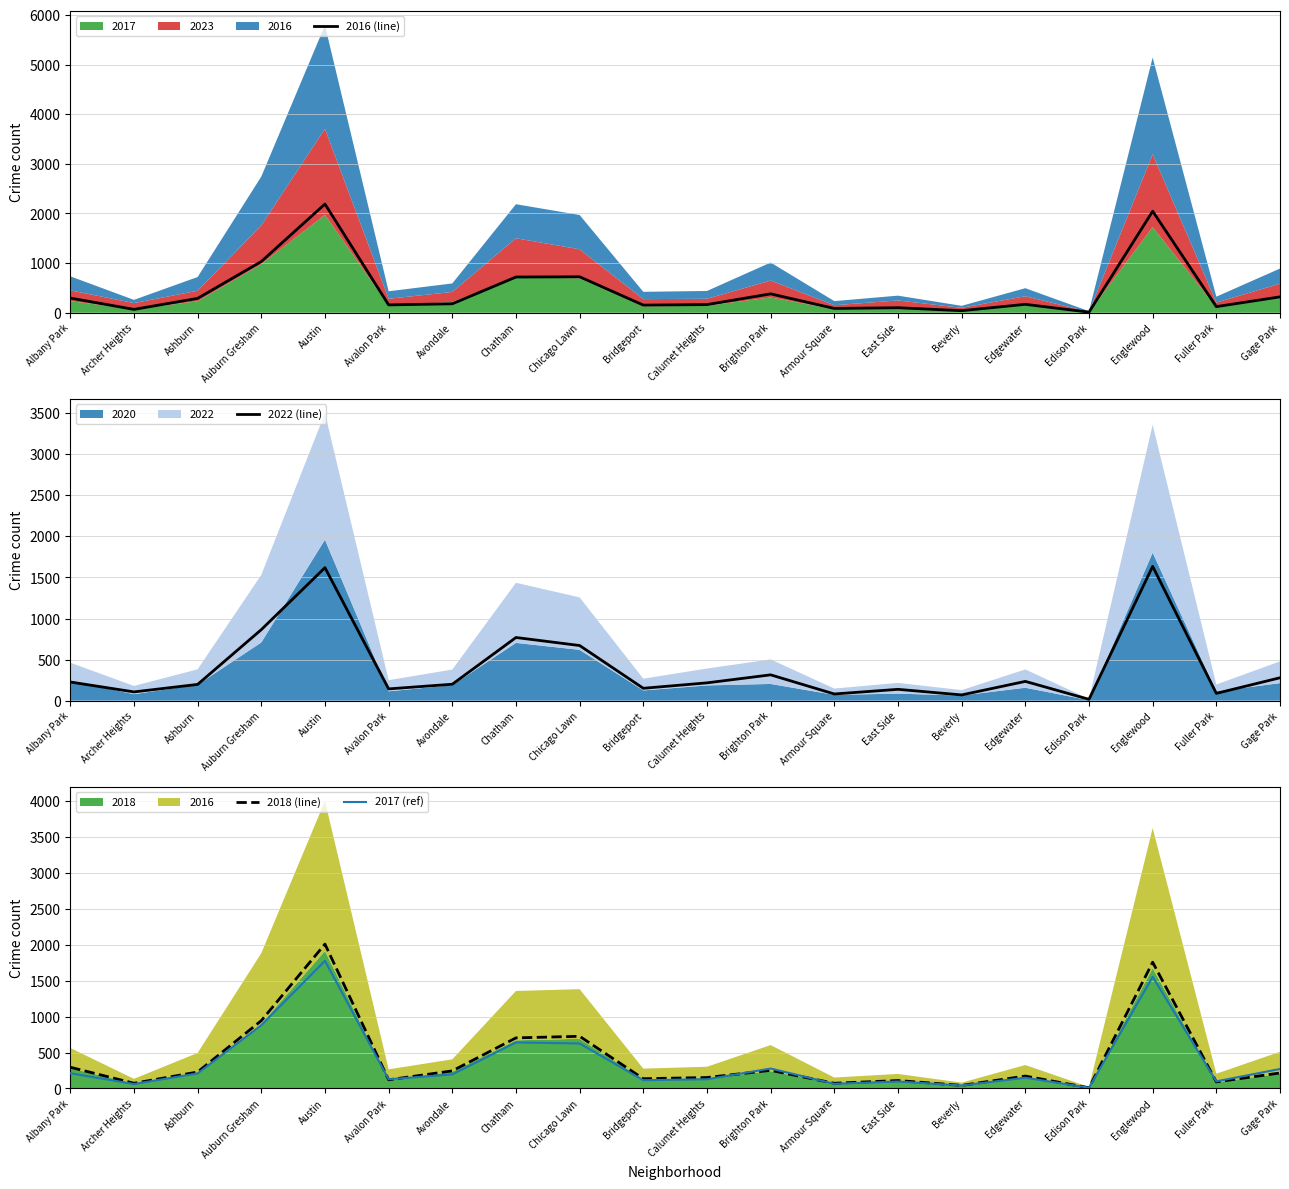

Which label corresponds to the smallest value in the chart?

Edison Park